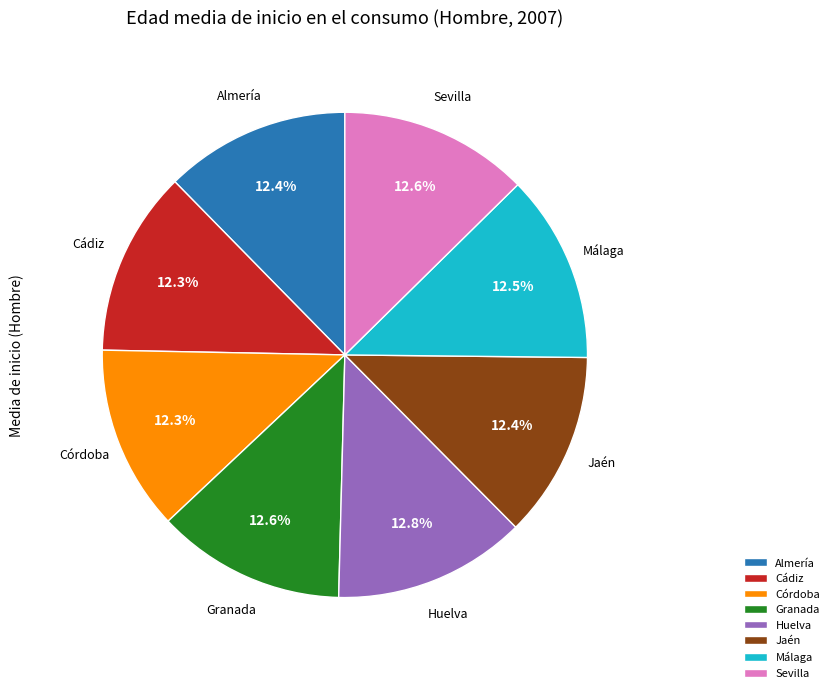

What portion of the pie excludes Córdoba?

87.7%